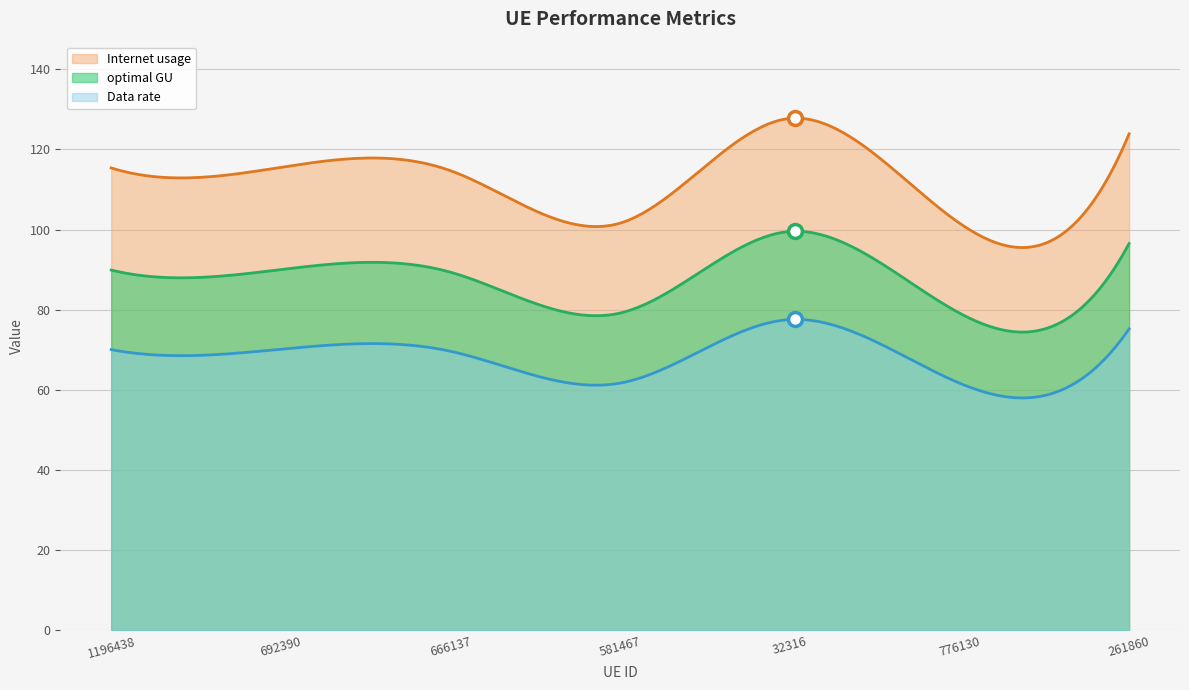

Does the chart have visible grid lines?

Yes